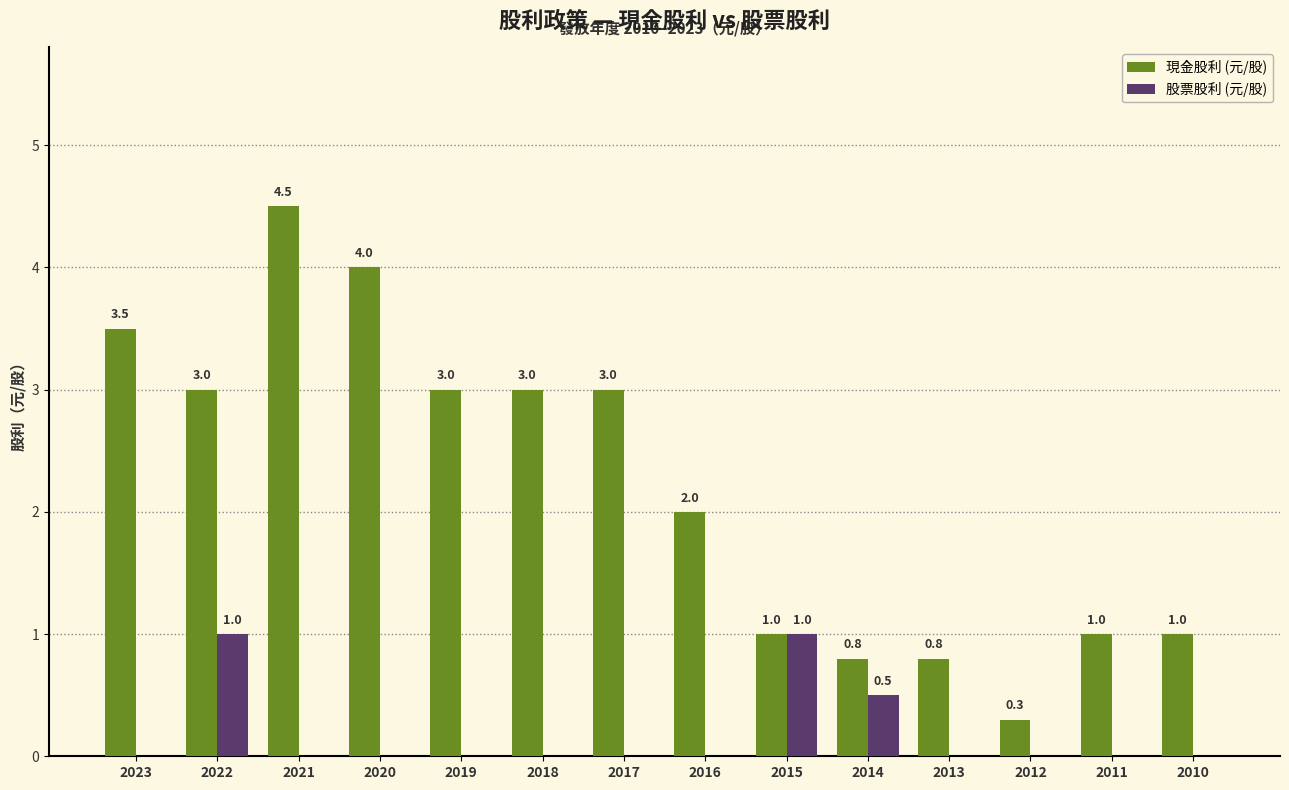

What value does the 現金股利 (元/股) series have at 2014?

0.8